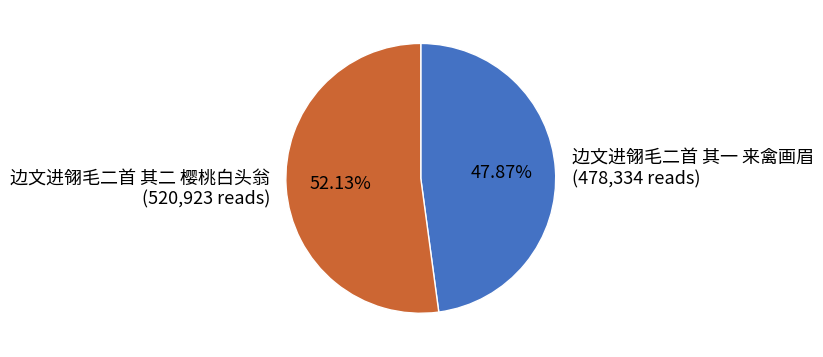

What is the ratio of the value at 边文进翎毛二首 其一 来禽画眉 to the value at 边文进翎毛二首 其二 樱桃白头翁?

0.9